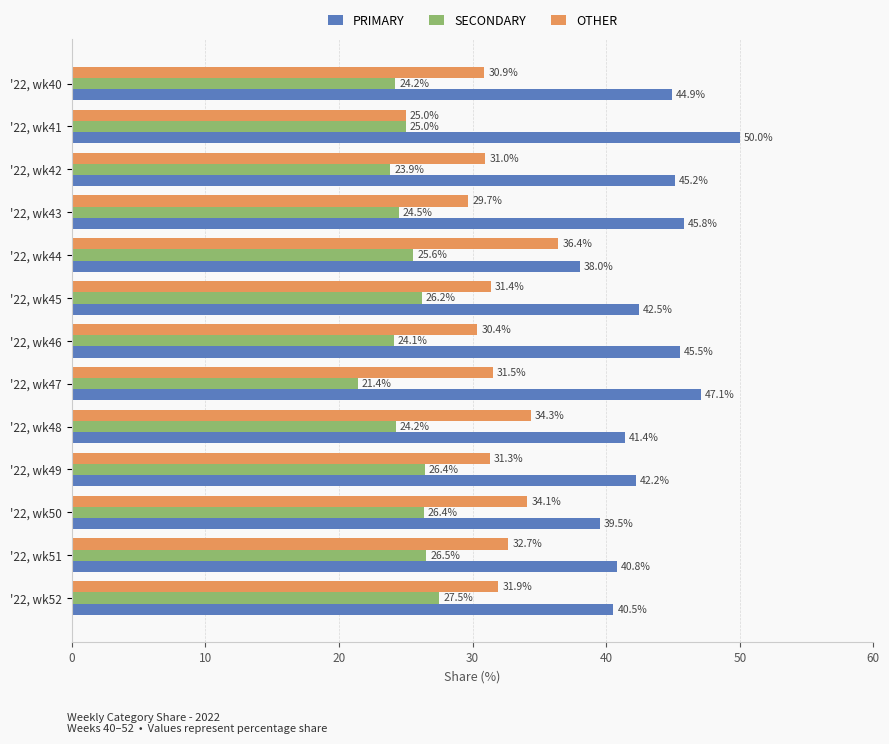

True or false: PRIMARY has a value of 44.9 at '22, wk40.

True